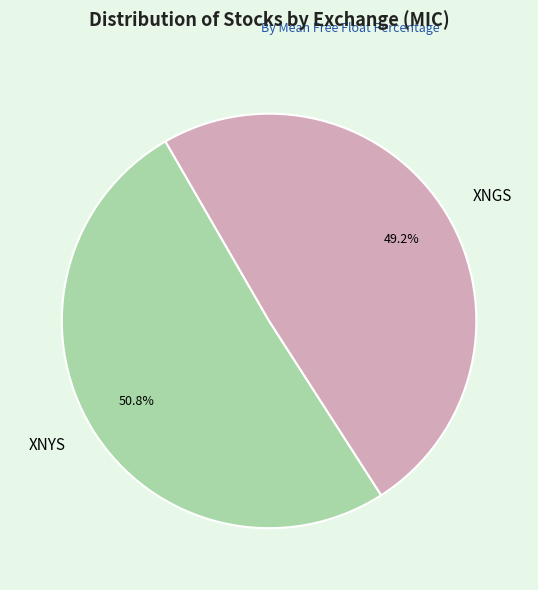

Combined, do XNYS and XNGS account for over 50%?

Yes